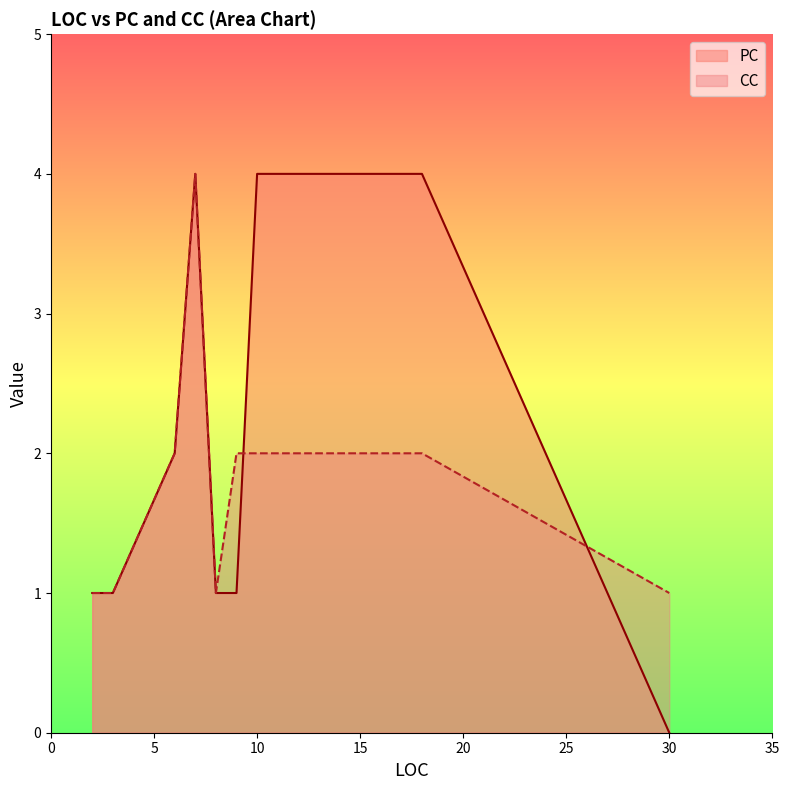

What is the value of the CC point at the 5th from the left?

1